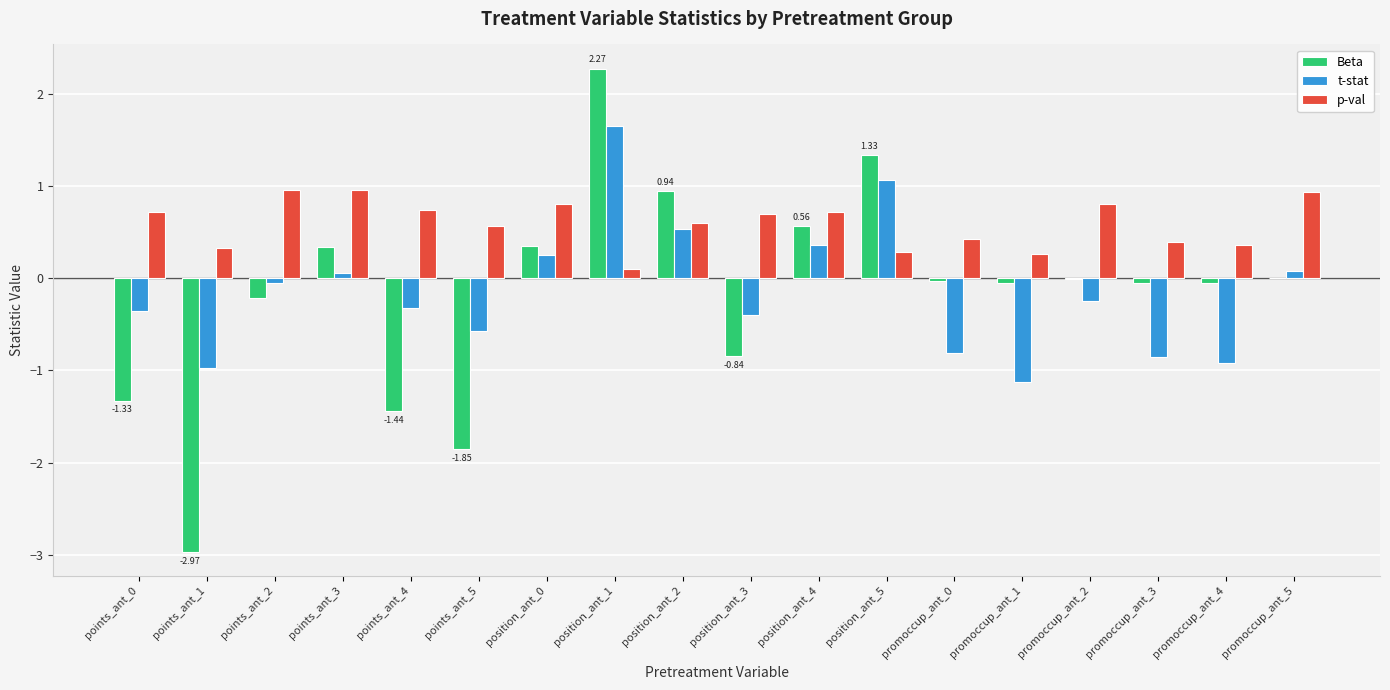

What is the sum of all p-val values?

10.6